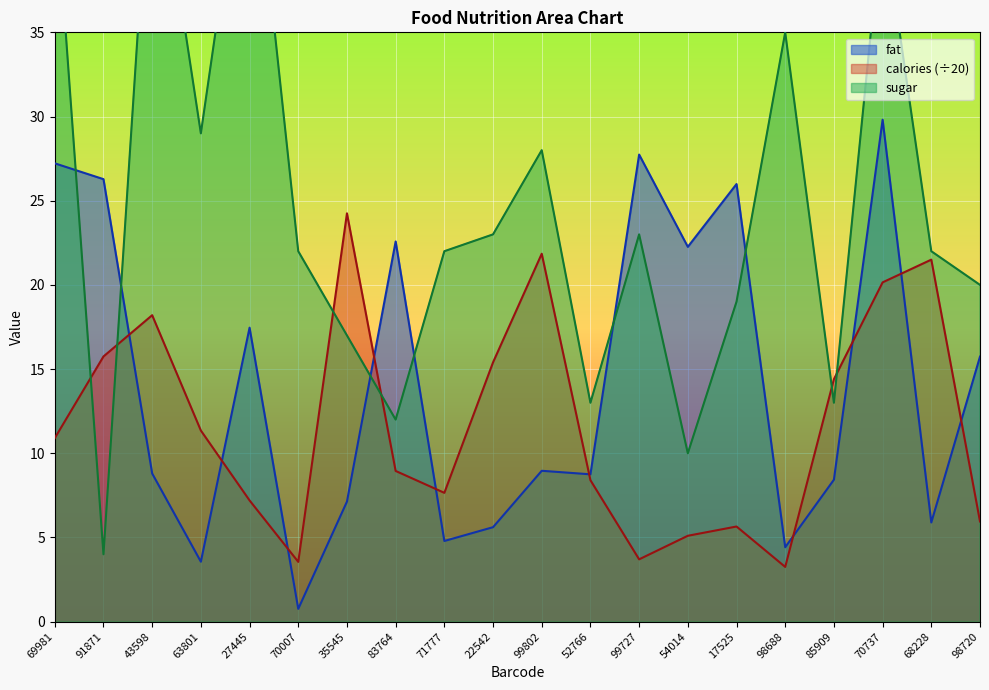

Does the chart display data point markers on the line(s)?

No